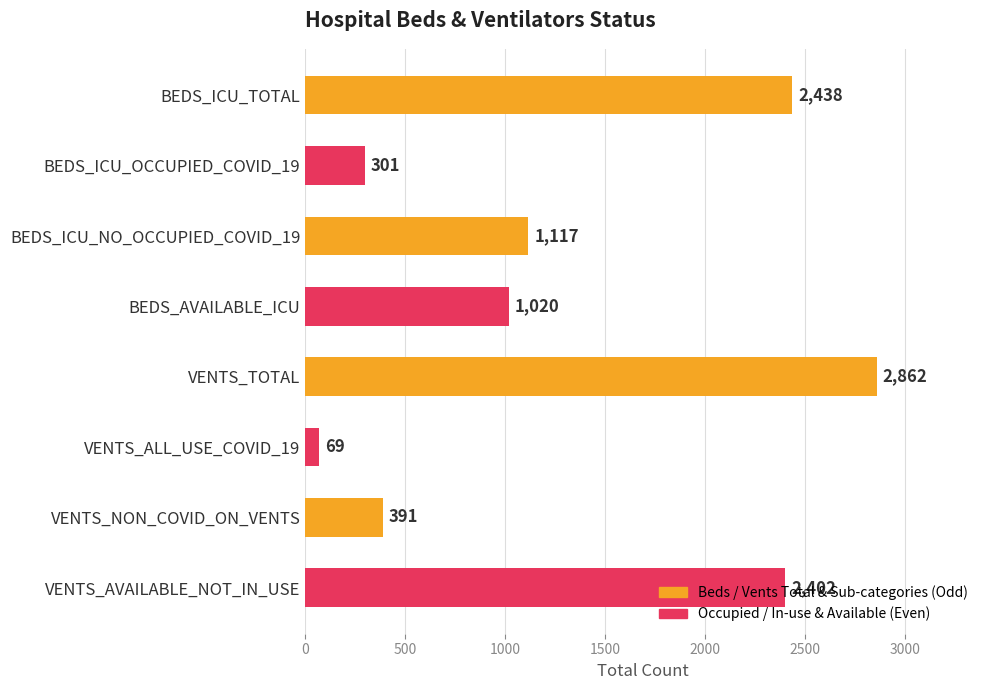

What is the difference between the second highest and second lowest values?

2137